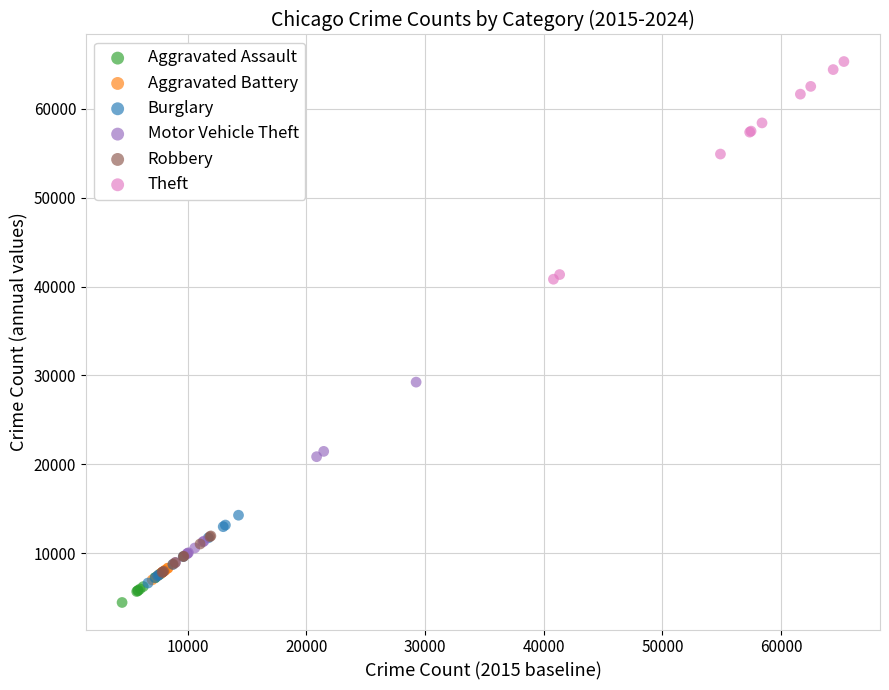

Which series has the widest spread of Y values?

Theft